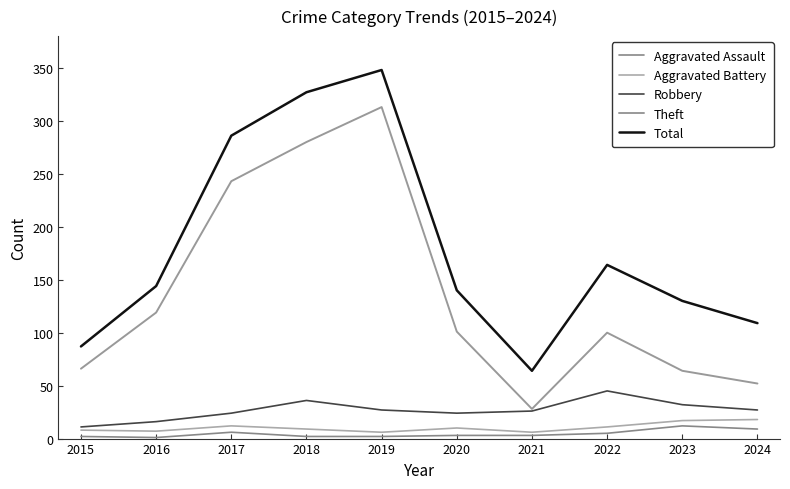

True or false: Theft has a value of 119 at 2016.

True